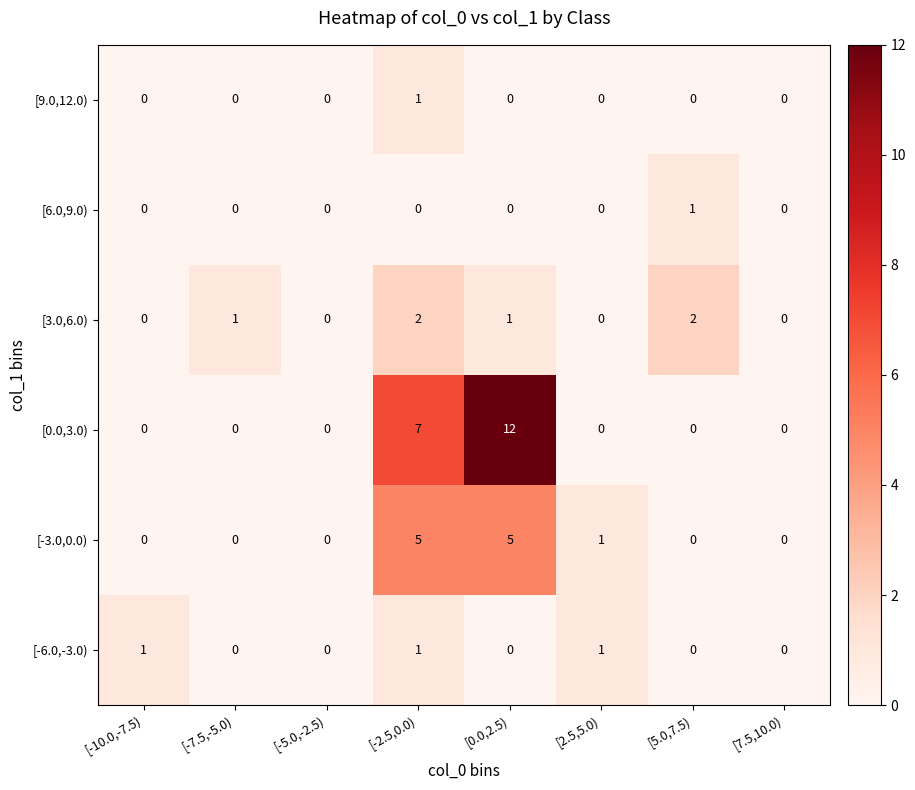

At which category is the sum across all series the highest?

[0.0,2.5)